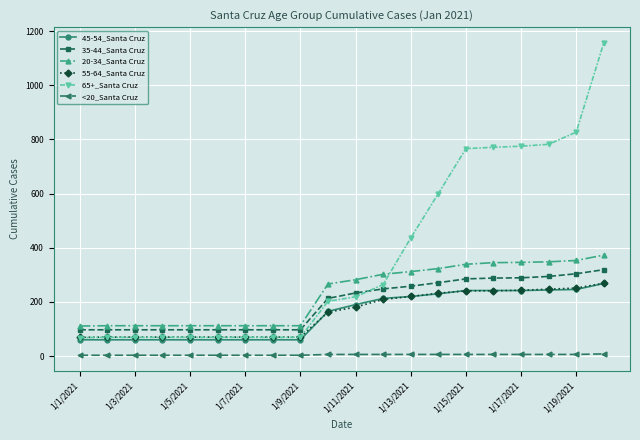

How many series are shown in this chart?

6